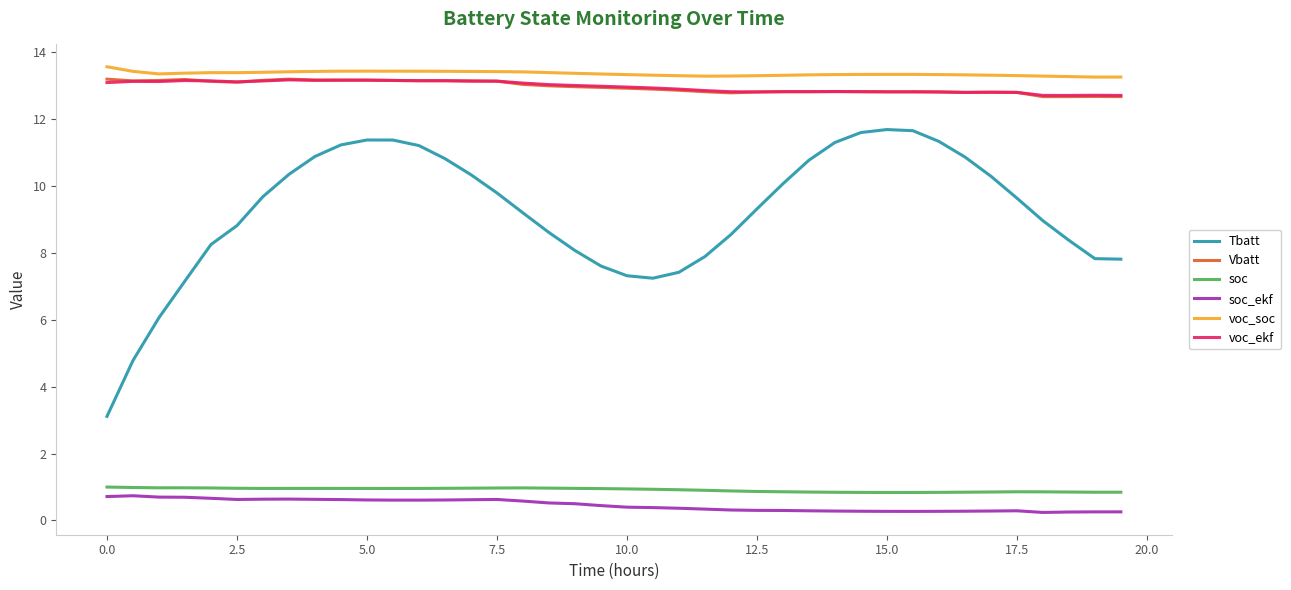

Count the number of data series in this chart.

6